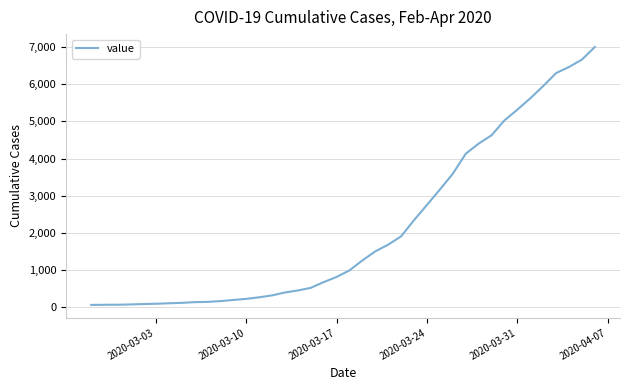

The value at 2020-03-17 is 816. True or false?

True